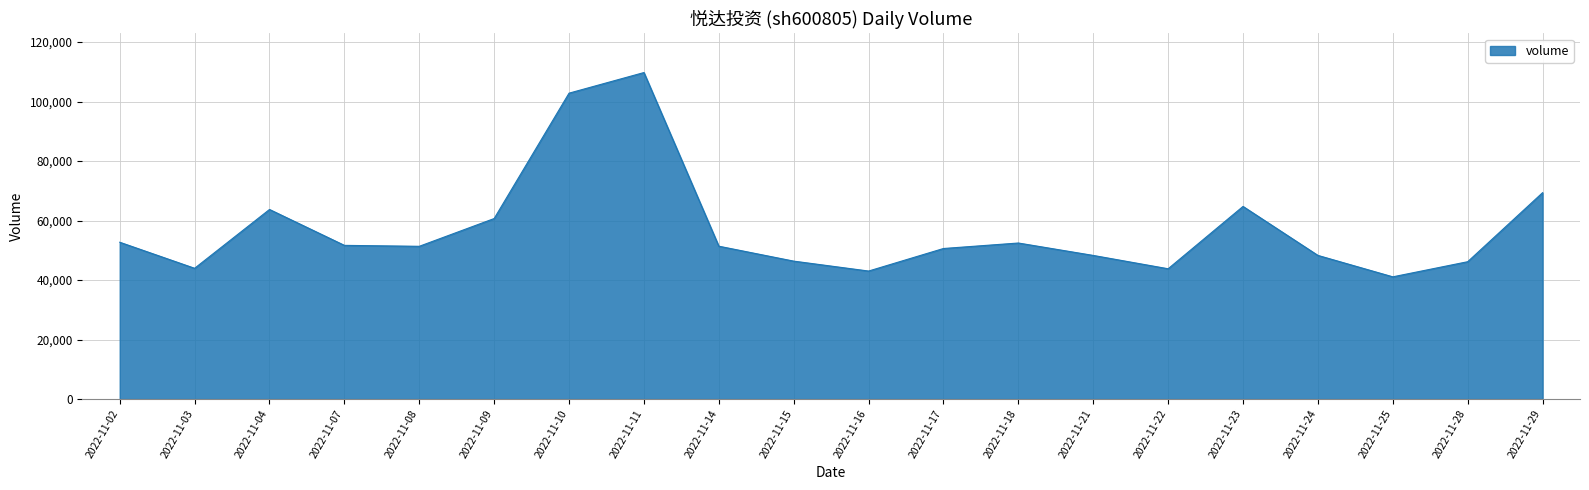

What is the smallest value displayed?

41095